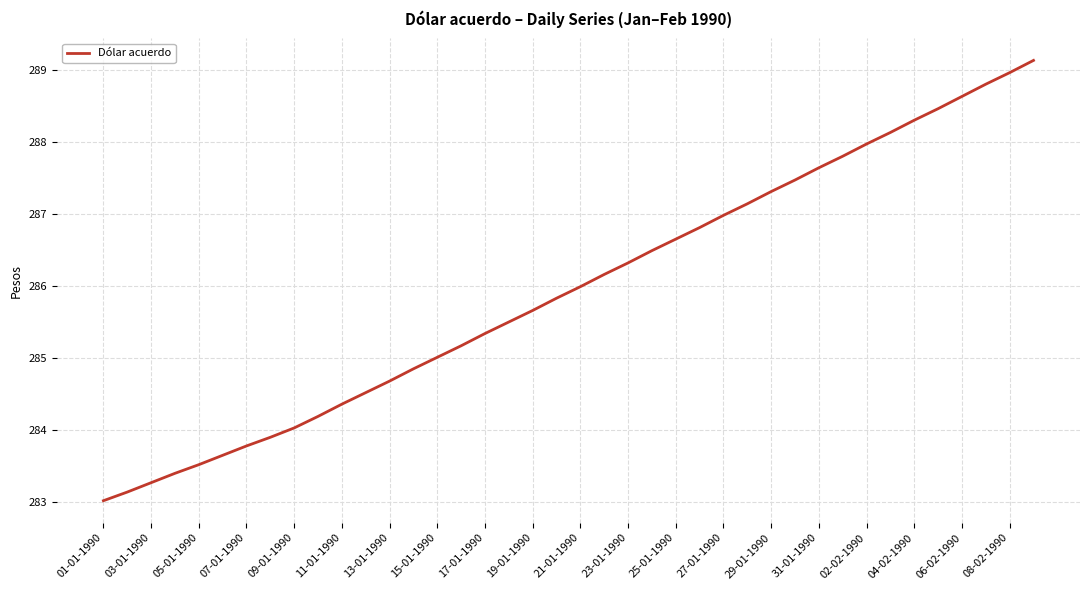

What is the smallest value displayed?

283.0